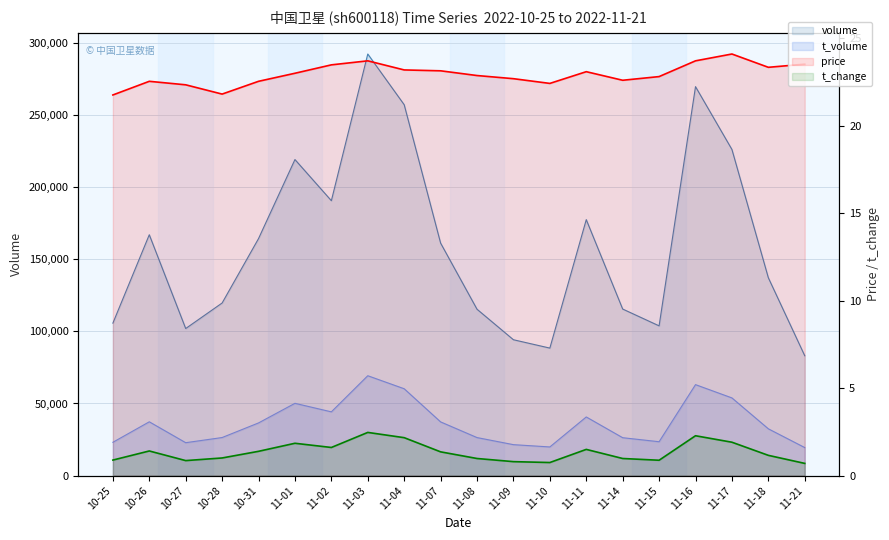

What is the maximum value shown in the chart?

292149.0